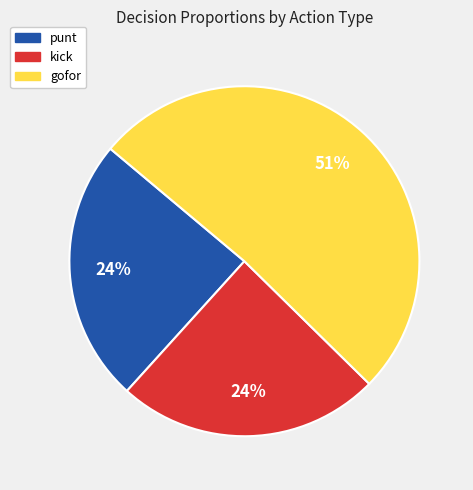

To the nearest percent, what is the difference between the largest and smallest slice percentages?

27%